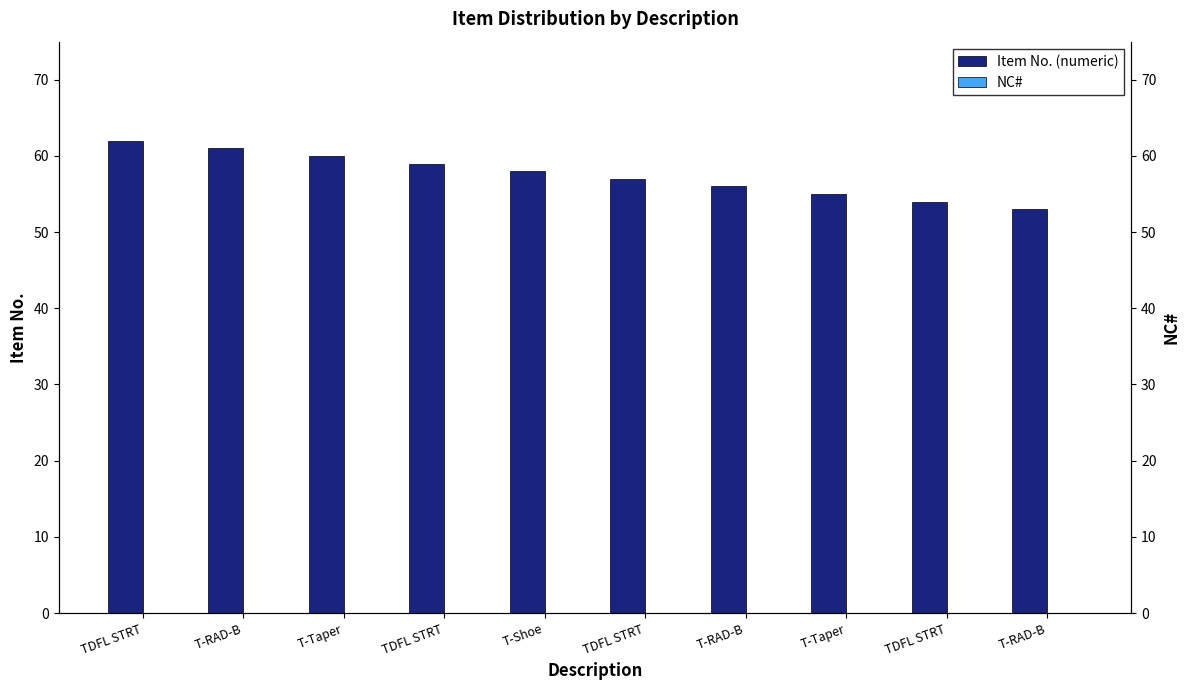

Which has a higher value, T-RAD-B or T-RAD-B?

T-RAD-B